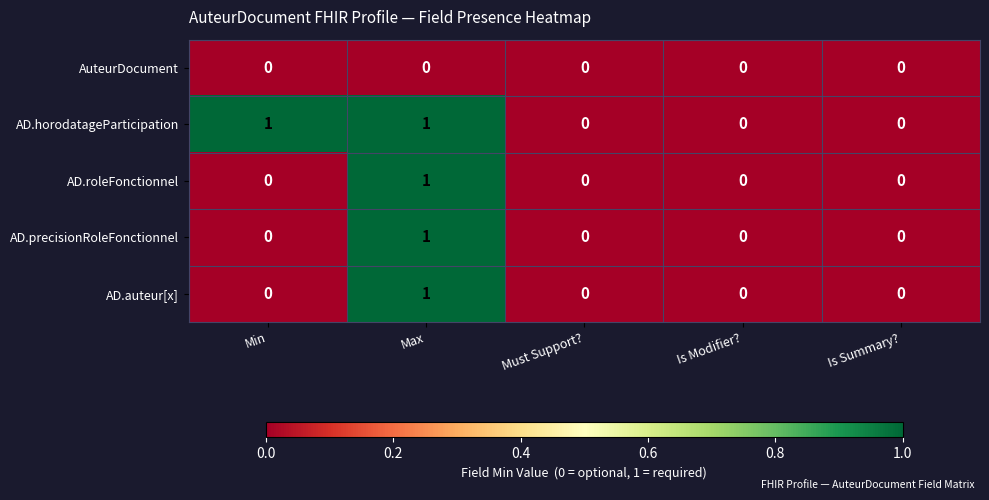

Reading left to right, extract all data points from this chart.

AuteurDocument: 0	0	0	0	0
AD.horodatageParticipation: 1	1	0	0	0
AD.roleFonctionnel: 0	1	0	0	0
AD.precisionRoleFonctionnel: 0	1	0	0	0
AD.auteur[x]: 0	1	0	0	0